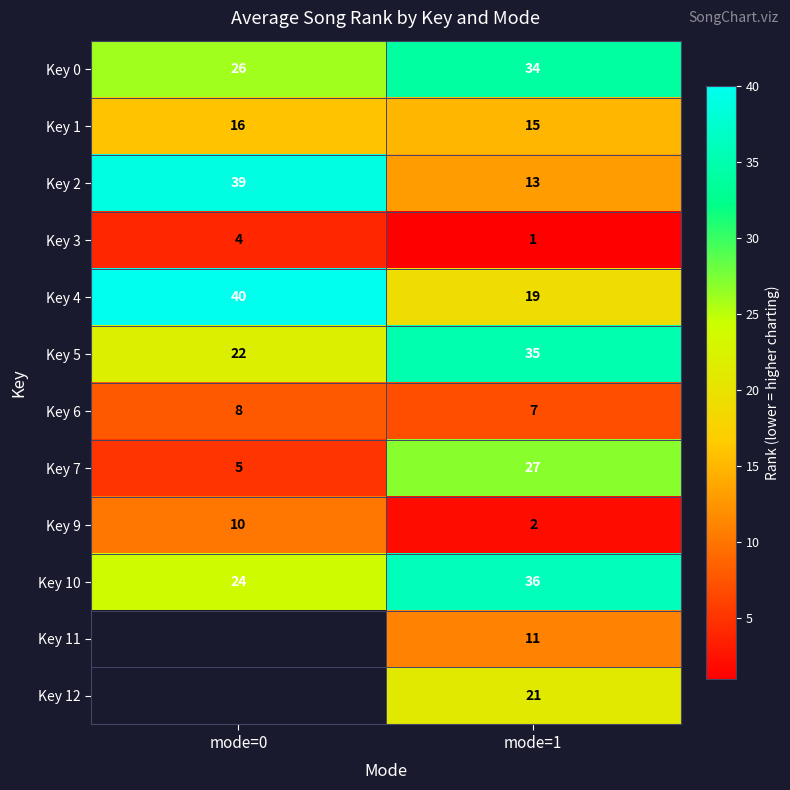

What is the difference between the maximum and minimum values in the Key 3 series?

3